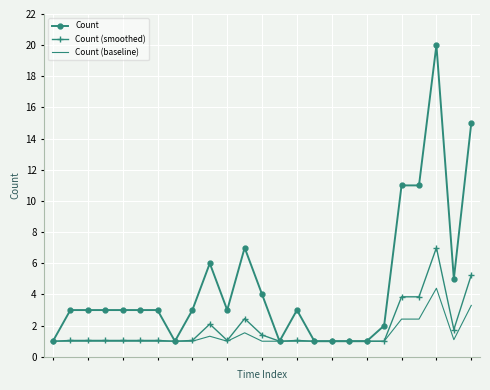

Which series has the largest total across all categories?

Count